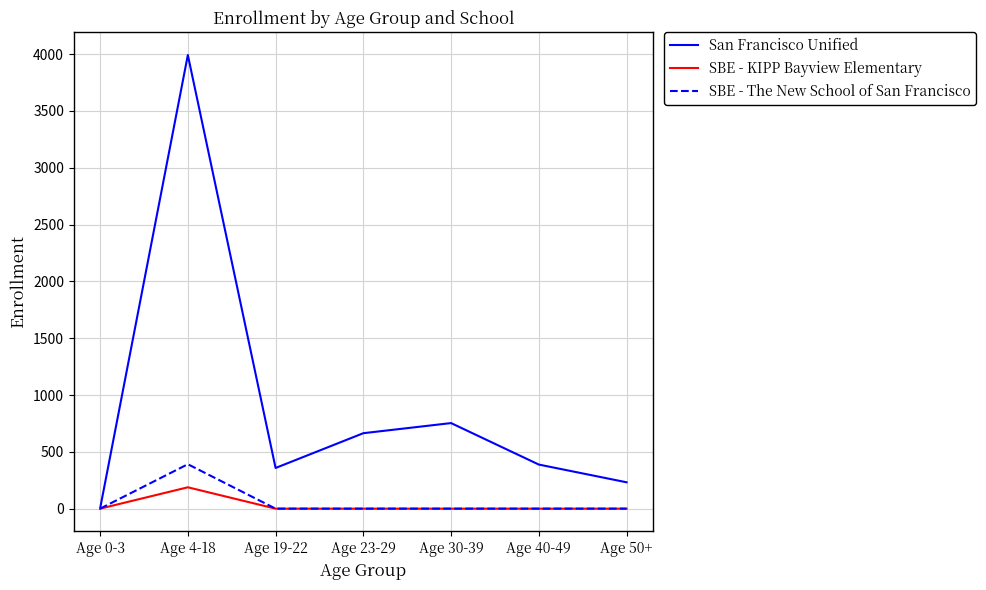

What are all the series names shown in the legend?

San Francisco Unified, SBE - KIPP Bayview Elementary, SBE - The New School of San Francisco